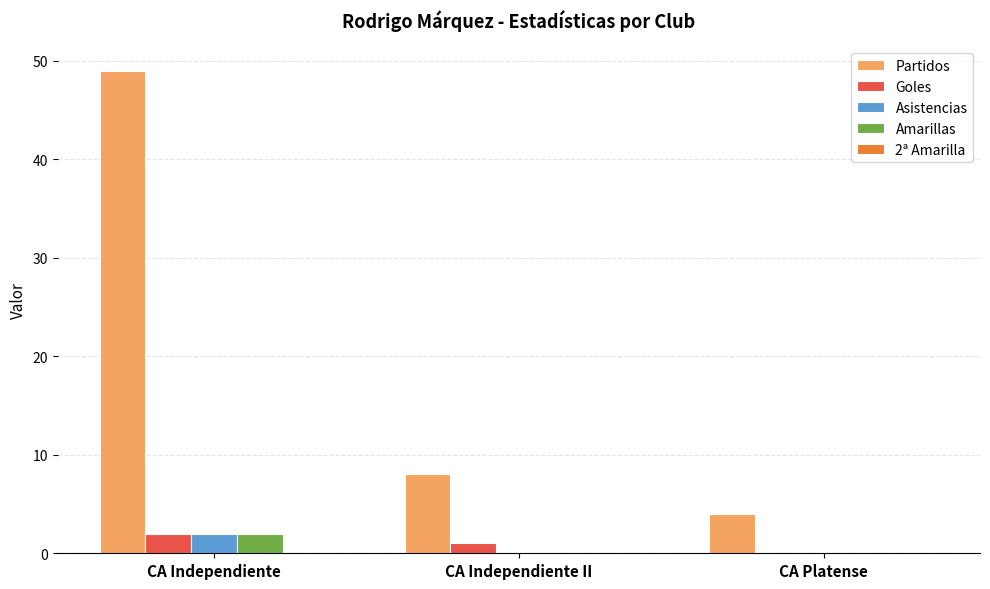

What is the average value of the Amarillas series?

1